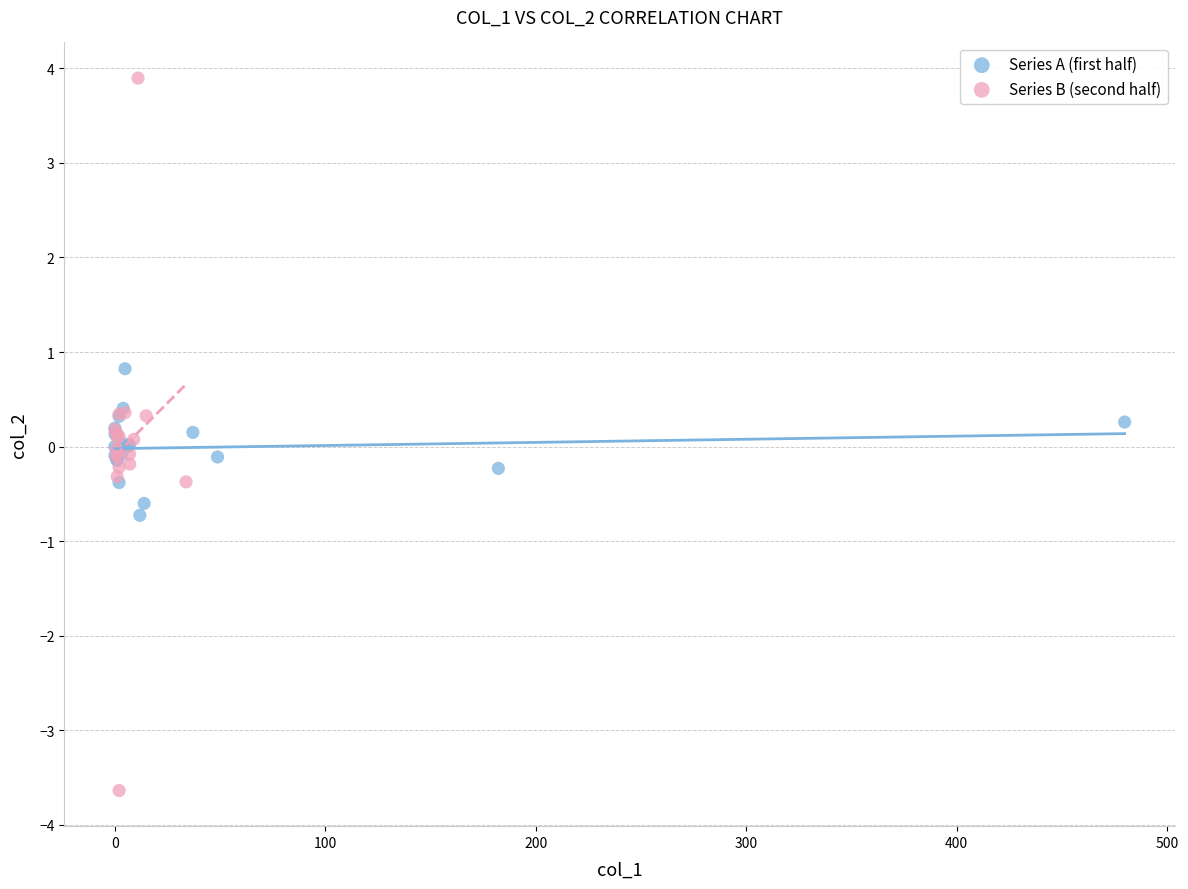

Which series contains the highest Y value?

Series B (second half)